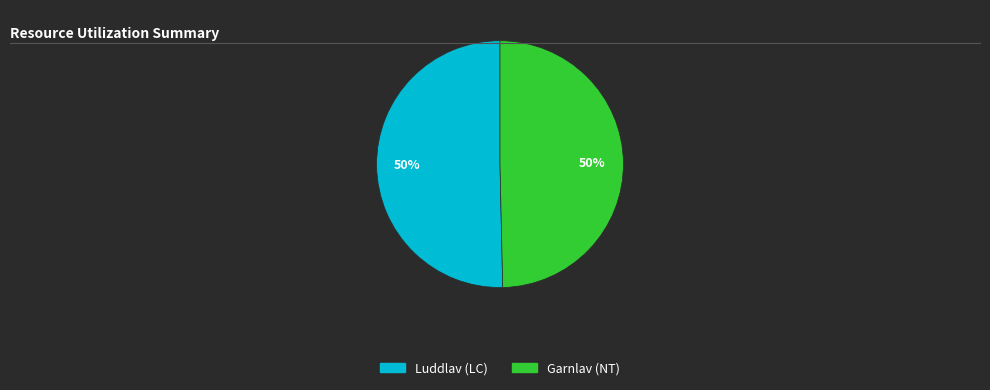

To the nearest percent, what is the average slice percentage?

50%